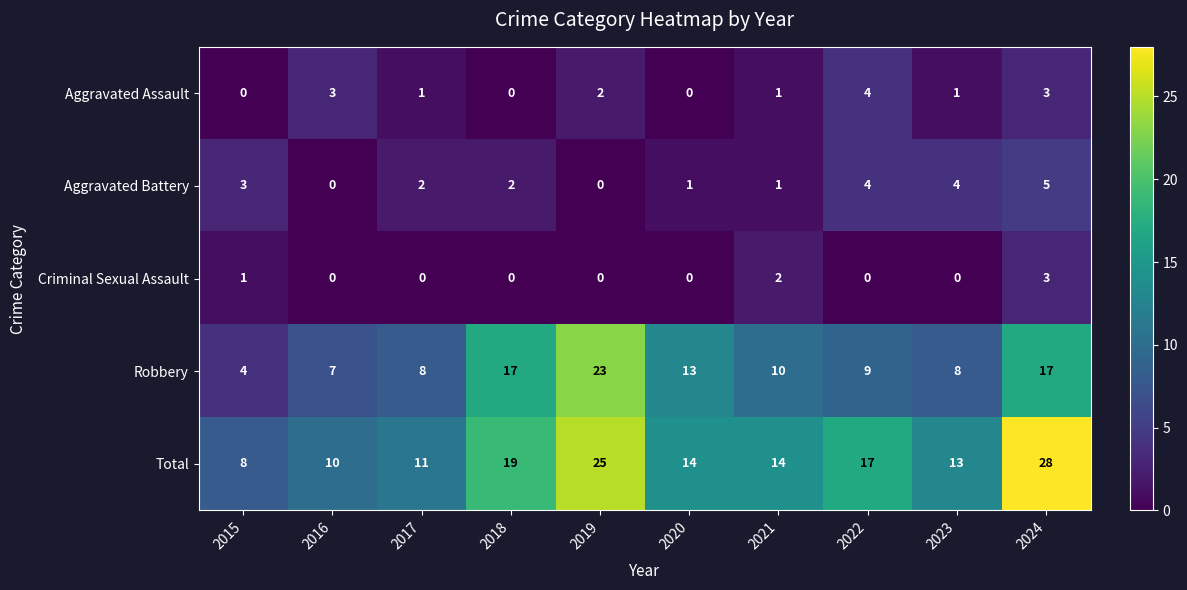

What is the difference between the maximum and minimum values in the Robbery series?

19